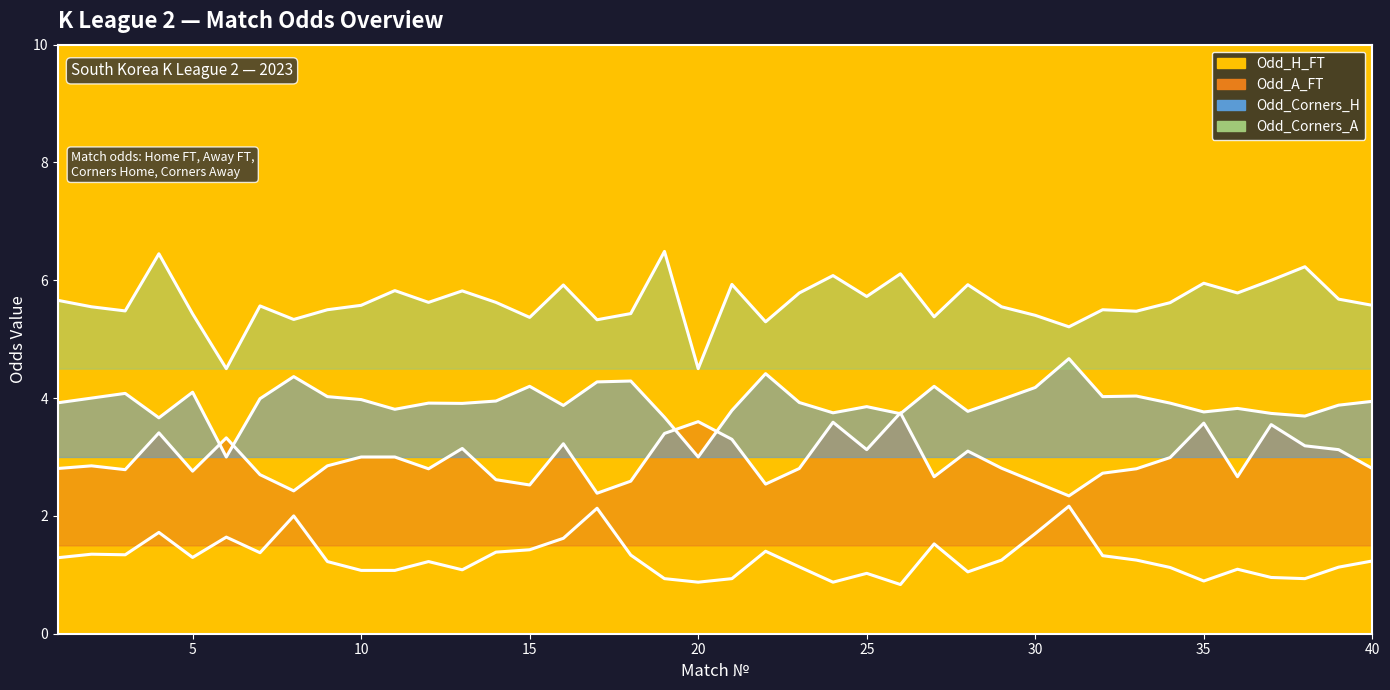

Which series has the largest total across all categories?

Odd_Corners_A